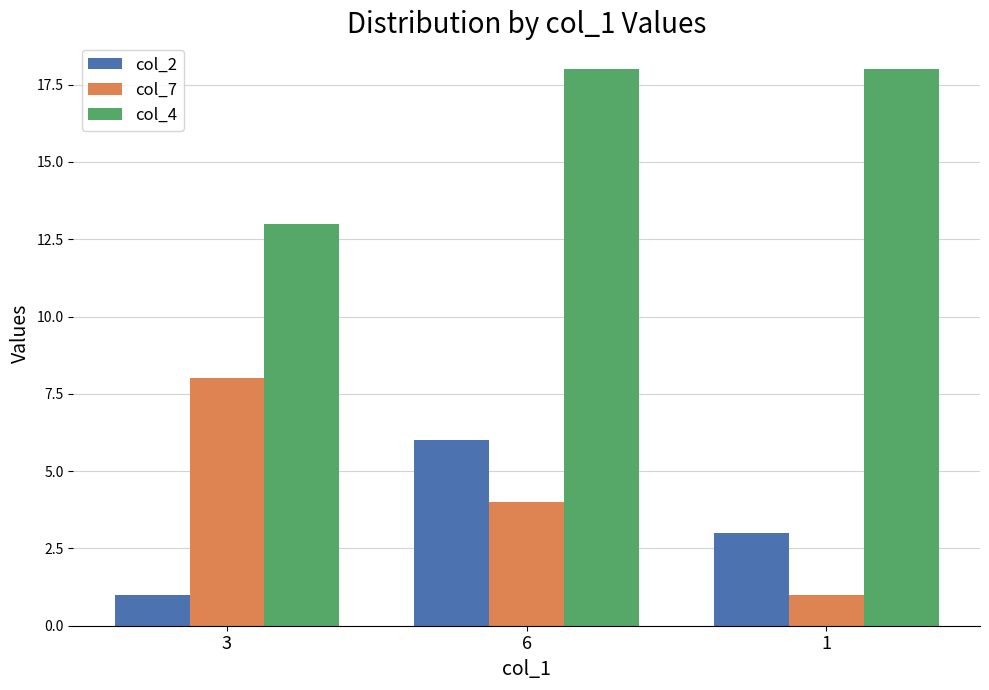

How many data points in col_7 are less than 4?

1